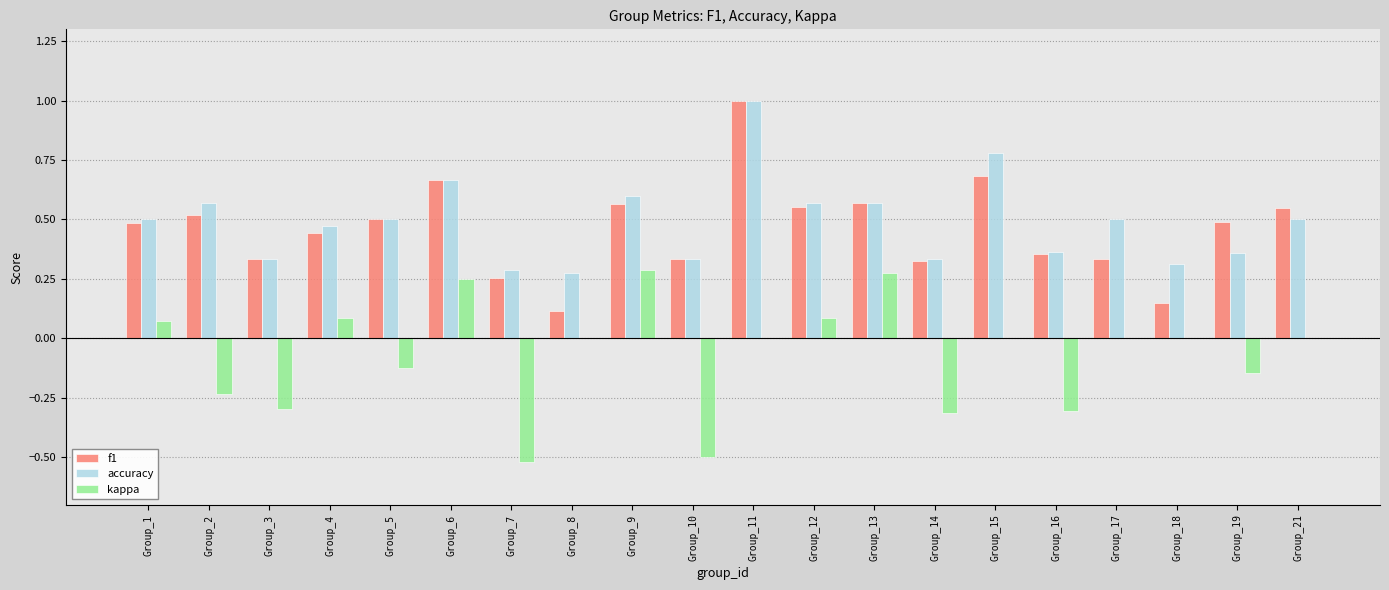

Is the value of f1 at Group_6 greater than the value of kappa at Group_7?

Yes